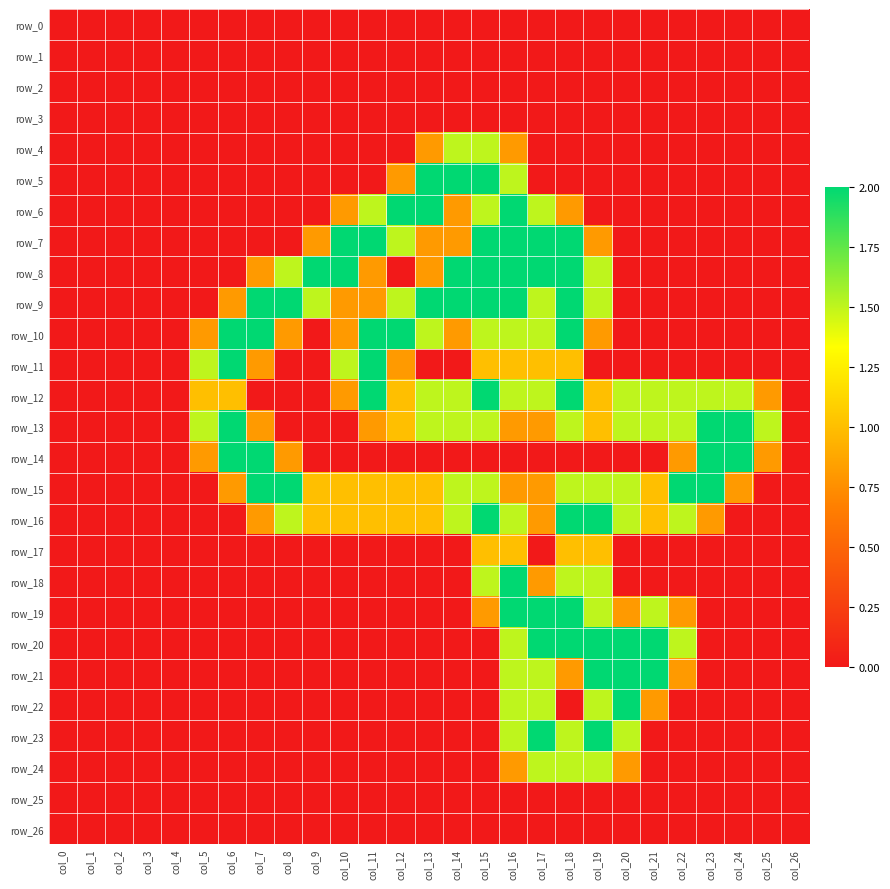

What is the approximate value of row_16 at col_20?

1.5